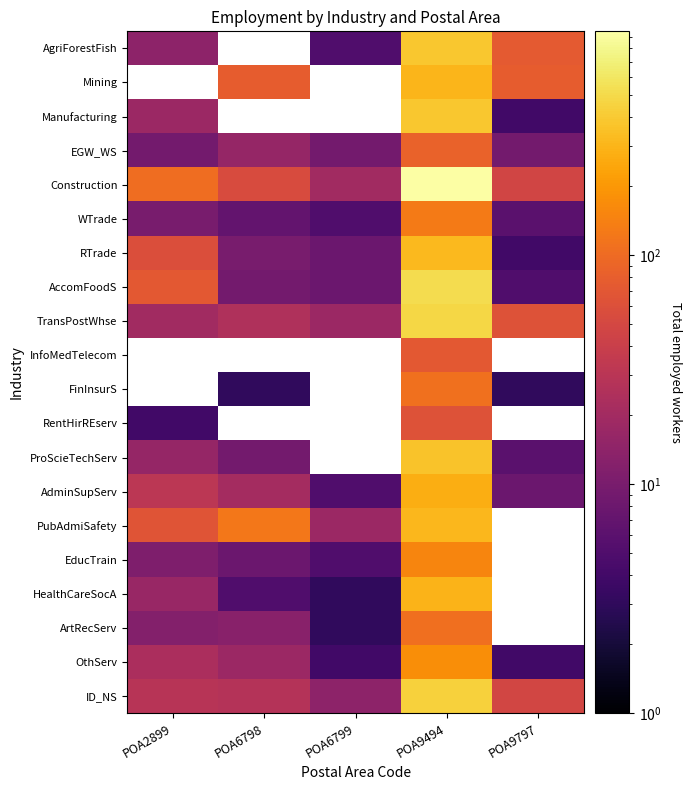

Which series has the largest total across all categories?

Construction